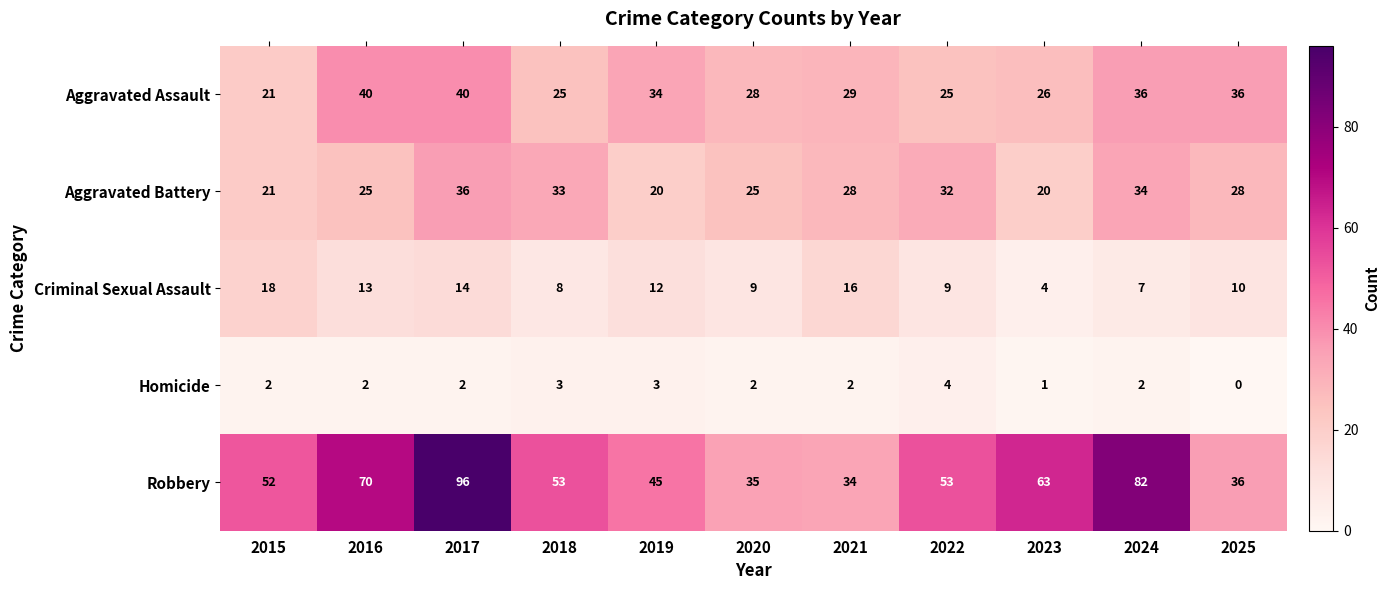

At 2017, list the series in order from smallest to largest.

Homicide, Criminal Sexual Assault, Aggravated Battery, Aggravated Assault, Robbery